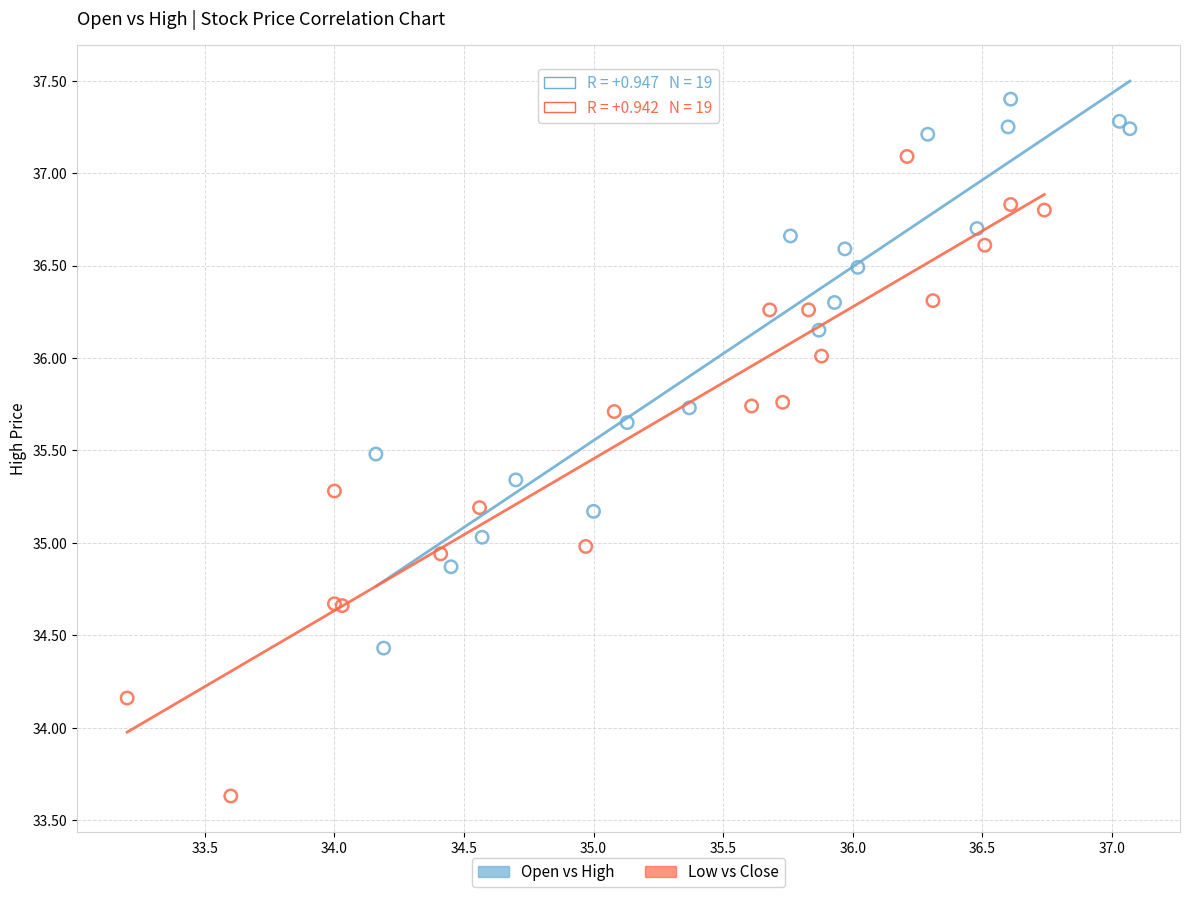

What are all the series names shown in the legend?

Open vs High, Low vs Close